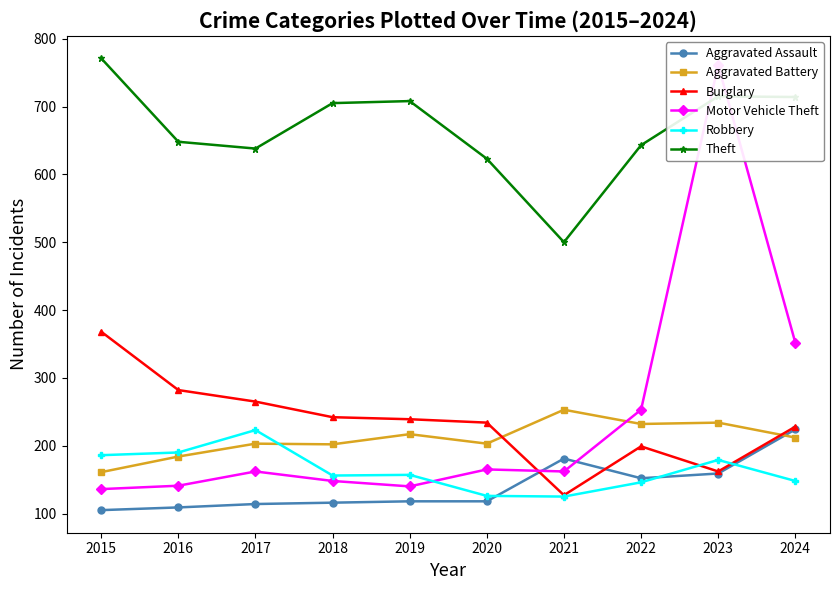

Reading left to right, transcribe all the data shown in this chart.

Aggravated Assault: 105	109	114	116	118	118	181	152	159	224
Aggravated Battery: 161	184	203	202	217	203	253	232	234	212
Burglary: 368	282	265	242	239	234	127	199	162	228
Motor Vehicle Theft: 136	141	162	148	140	165	162	253	761	352
Robbery: 186	190	223	156	157	126	125	146	179	148
Theft: 771	648	638	705	708	623	500	643	715	714